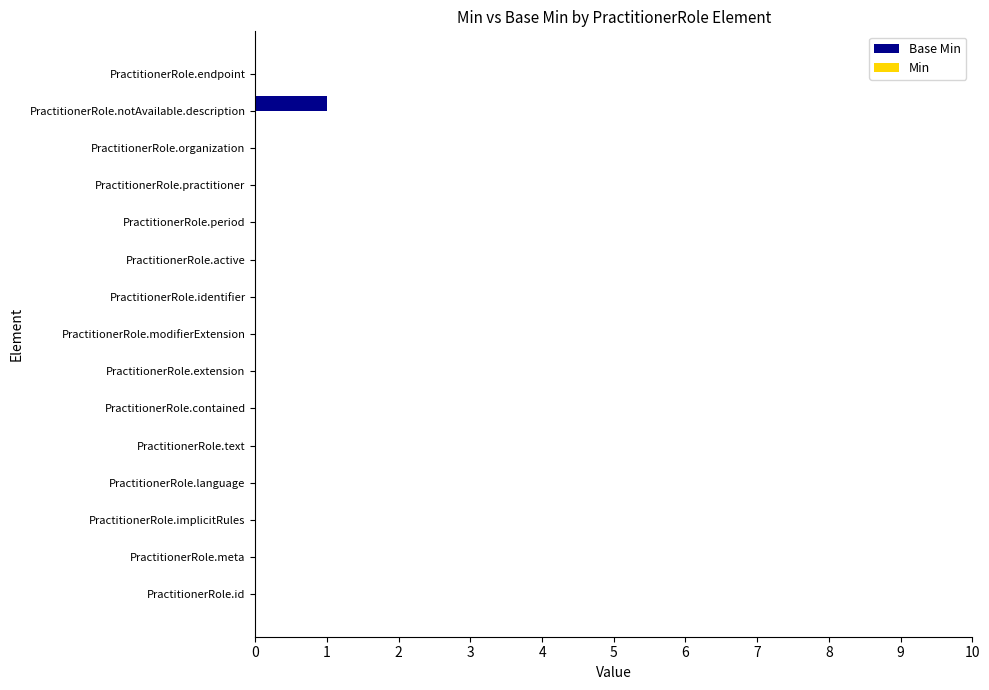

Between PractitionerRole.contained and PractitionerRole.notAvailable.description, which is larger?

PractitionerRole.notAvailable.description